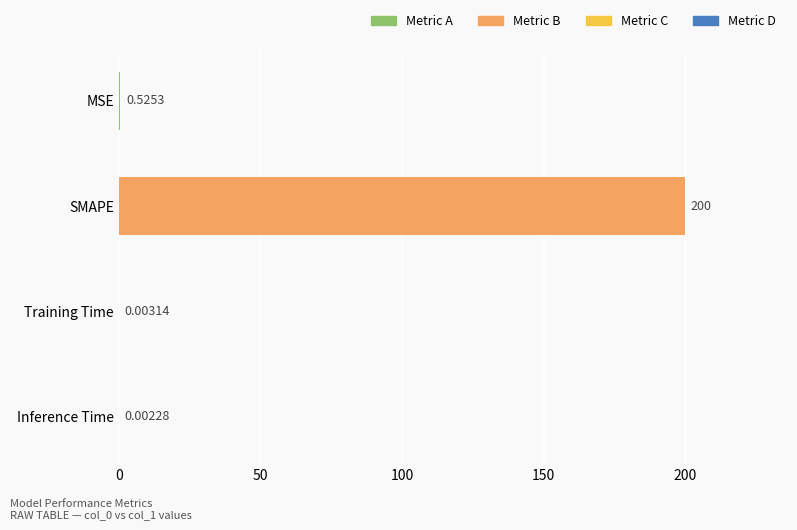

At which category does the chart reach its peak across all series?

SMAPE